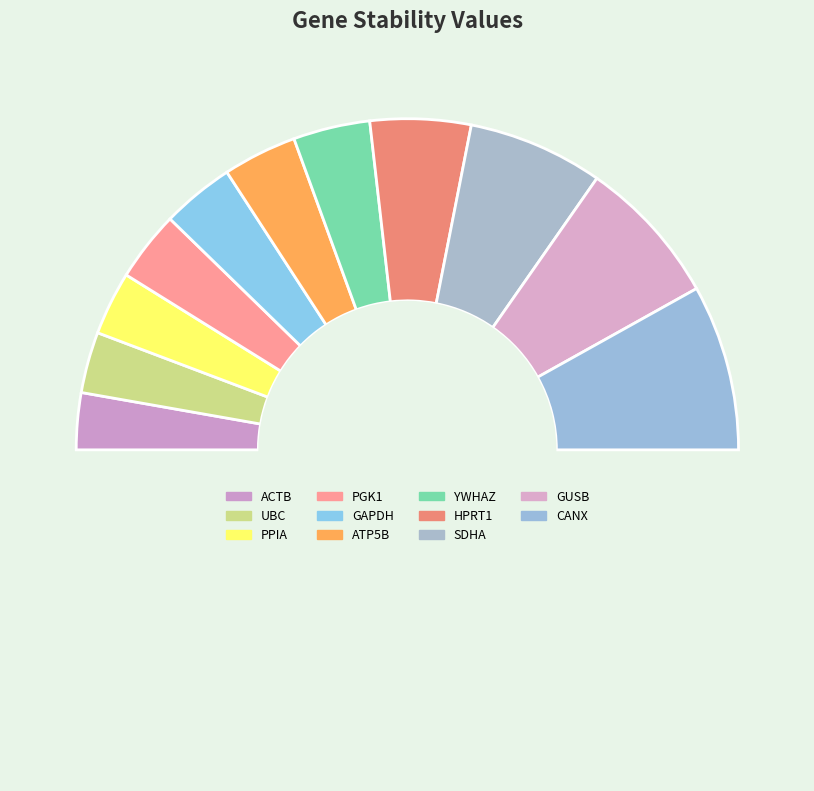

What is the largest slice in the pie chart?

CANX